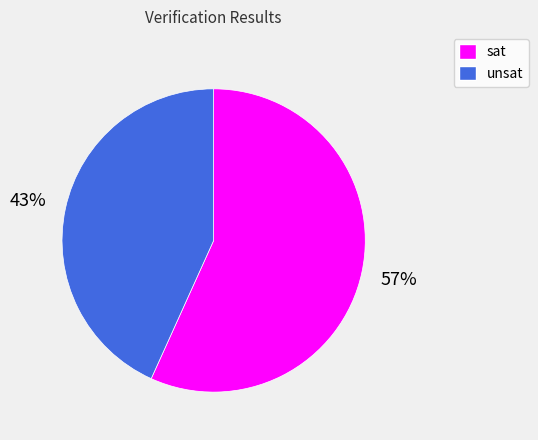

Count the number of slices in the pie.

2